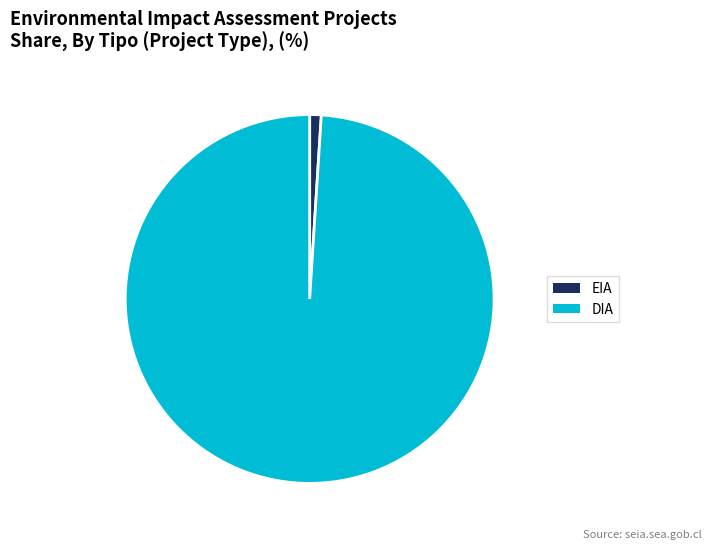

Which slice is the smallest?

EIA